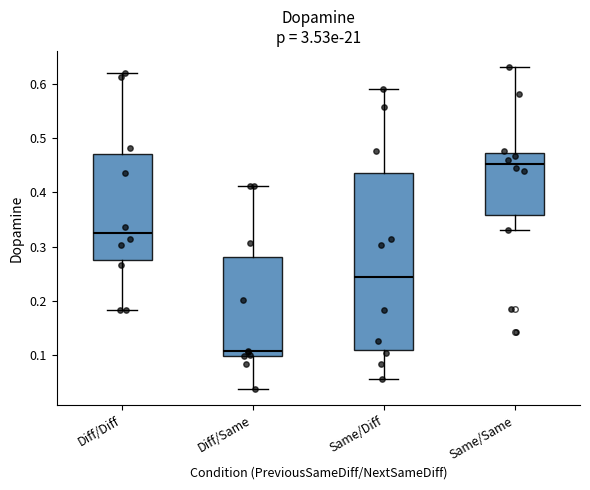

Which box is the tallest, from its lower edge to its upper edge?

Same/Diff